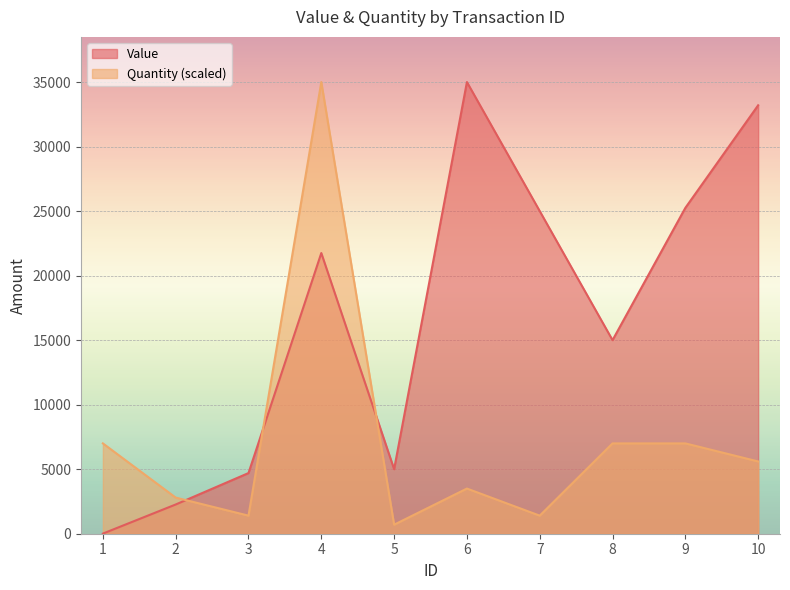

What is the sum of all Value values?

167175